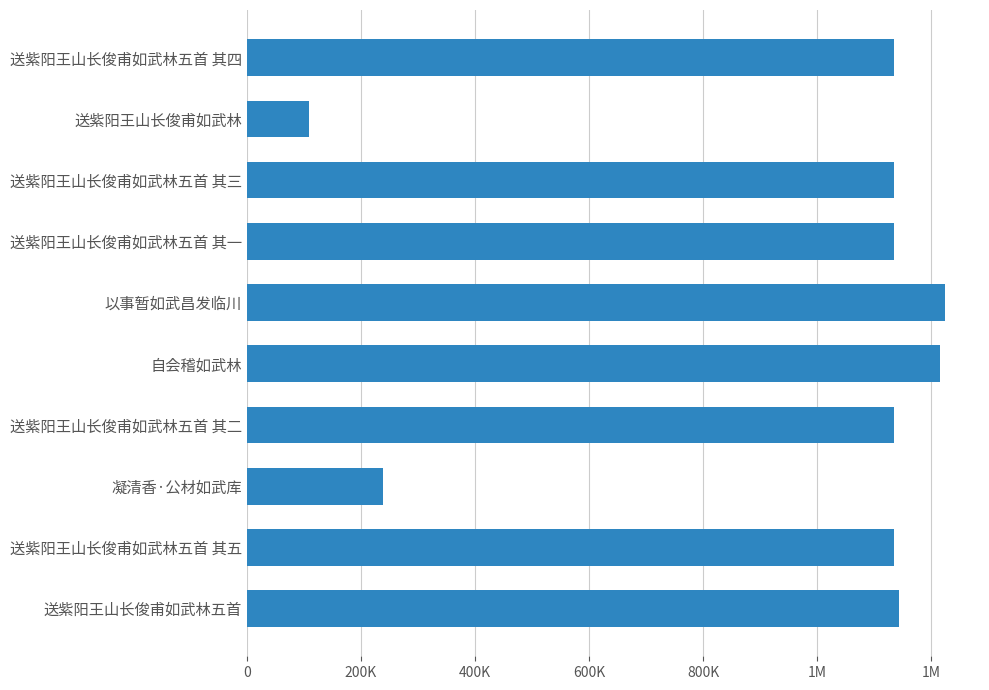

Are the bars horizontal?

Yes